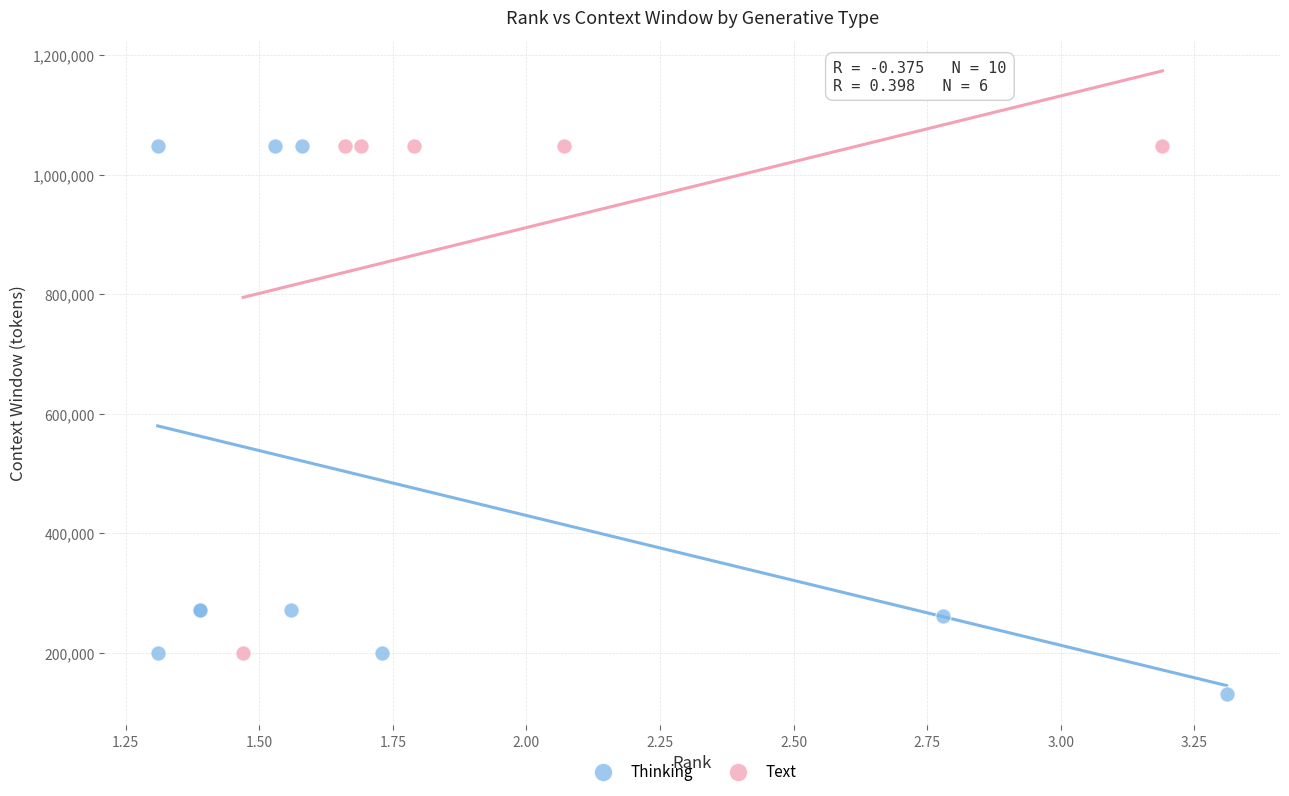

Which series reaches the minimum Y coordinate?

Thinking